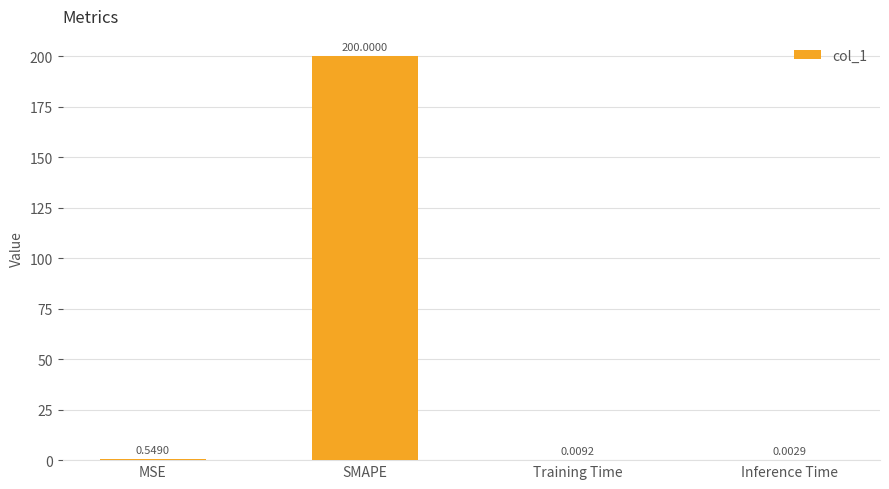

What is the sum of the values at Training Time and MSE?

0.6